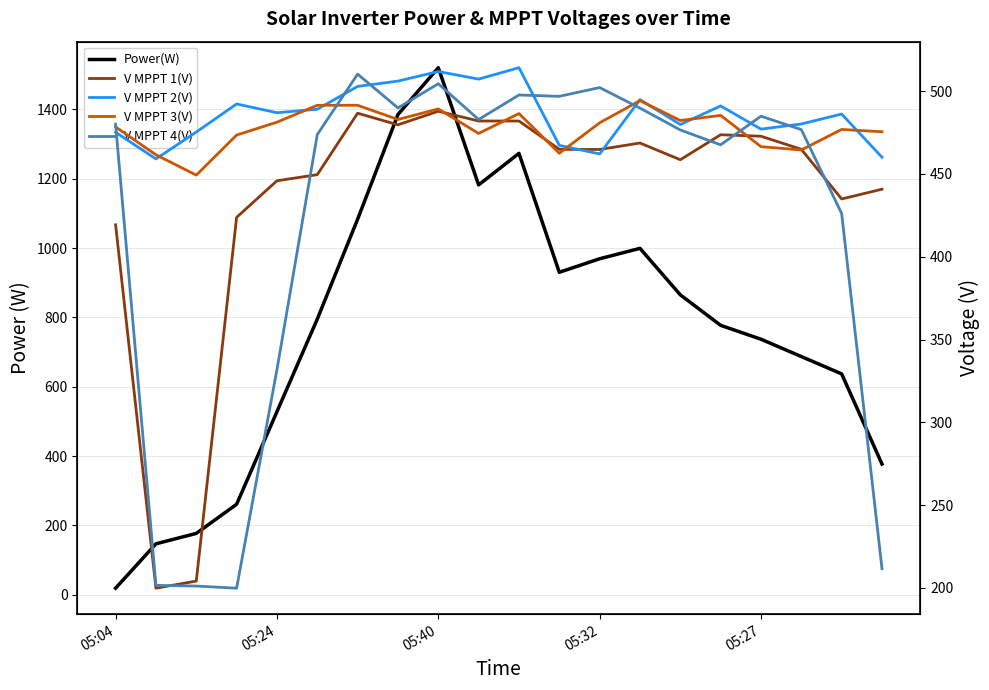

At 05:32, list the series in order from largest to smallest.

Power(W), V MPPT 4(V), V MPPT 3(V), V MPPT 1(V), V MPPT 2(V)